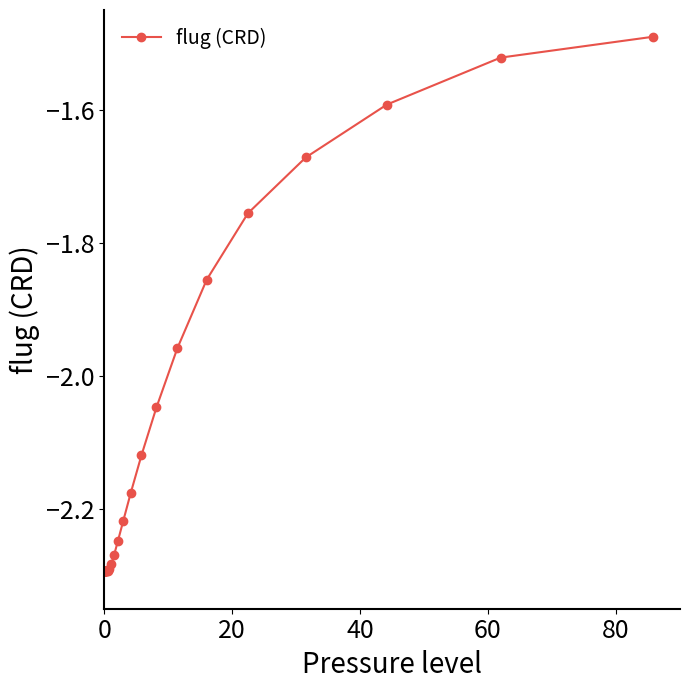

What is the sum of all values?

-80.0